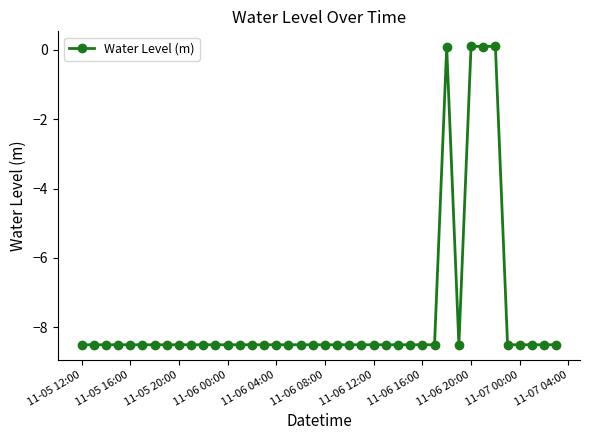

How many negative values are there?

36